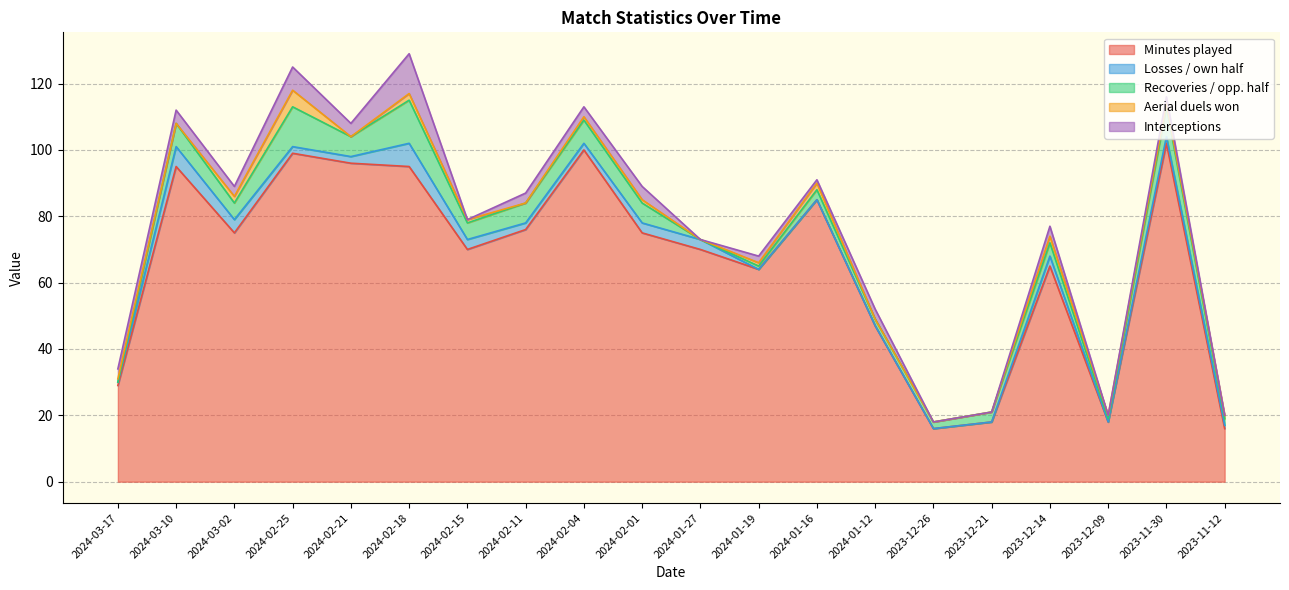

At which category does Aerial duels won reach its first local peak?

2024-02-25